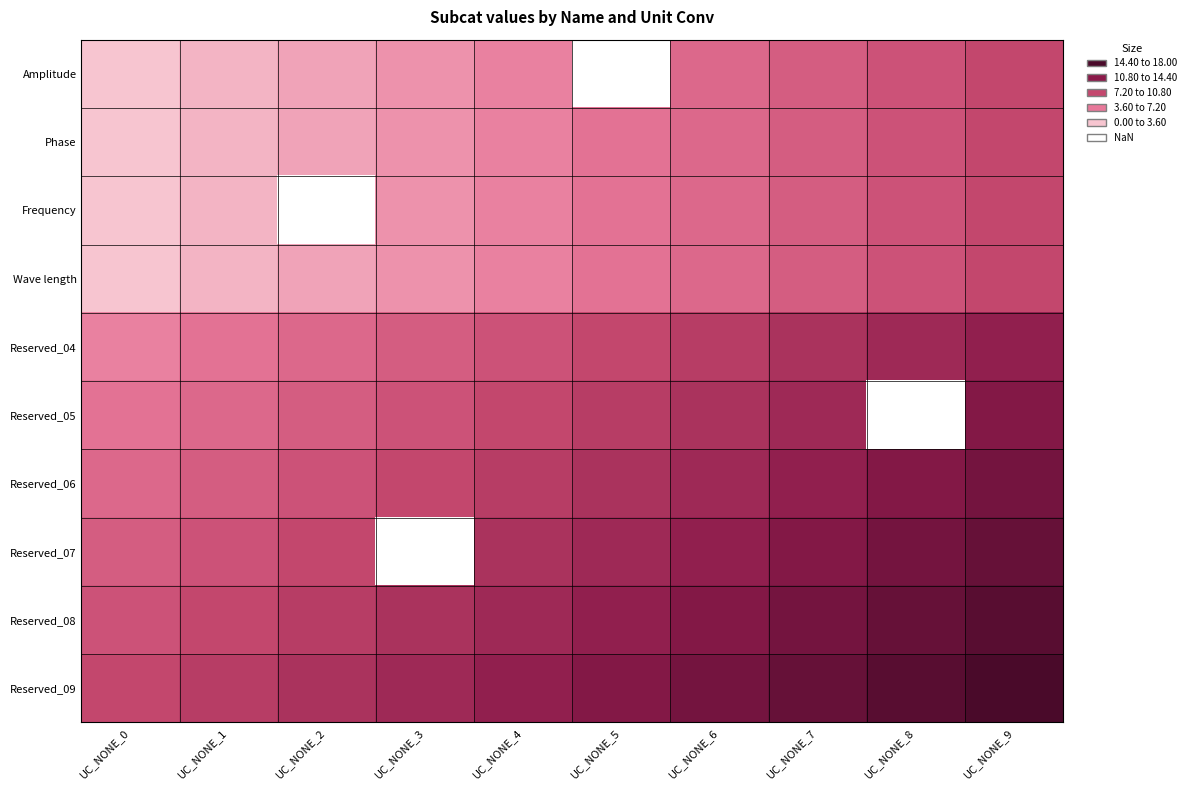

Which series has the largest total across all categories?

Reserved_09